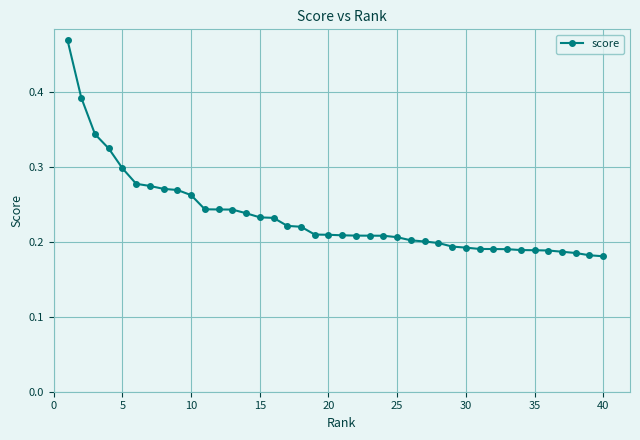

What is the sum of all values?

9.4